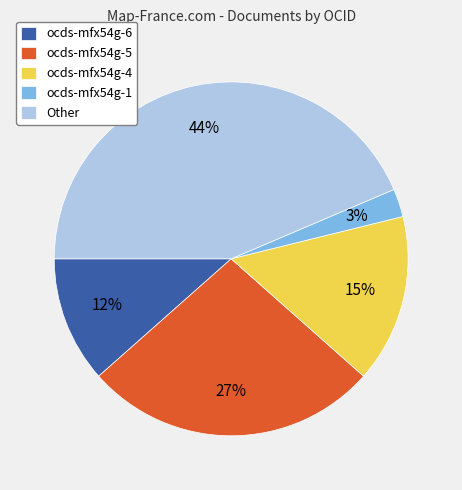

Combined, do ocds-mfx54g-5 and ocds-mfx54g-6 account for over 50%?

No